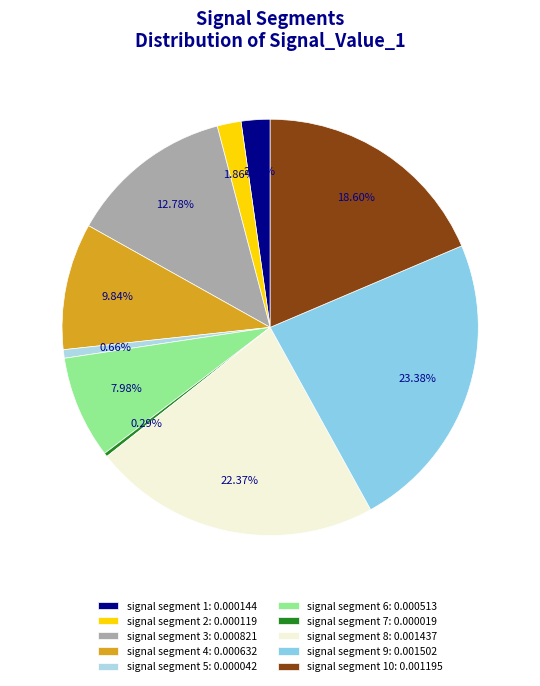

What is the largest slice in the pie chart?

signal segment 9: 0.001502